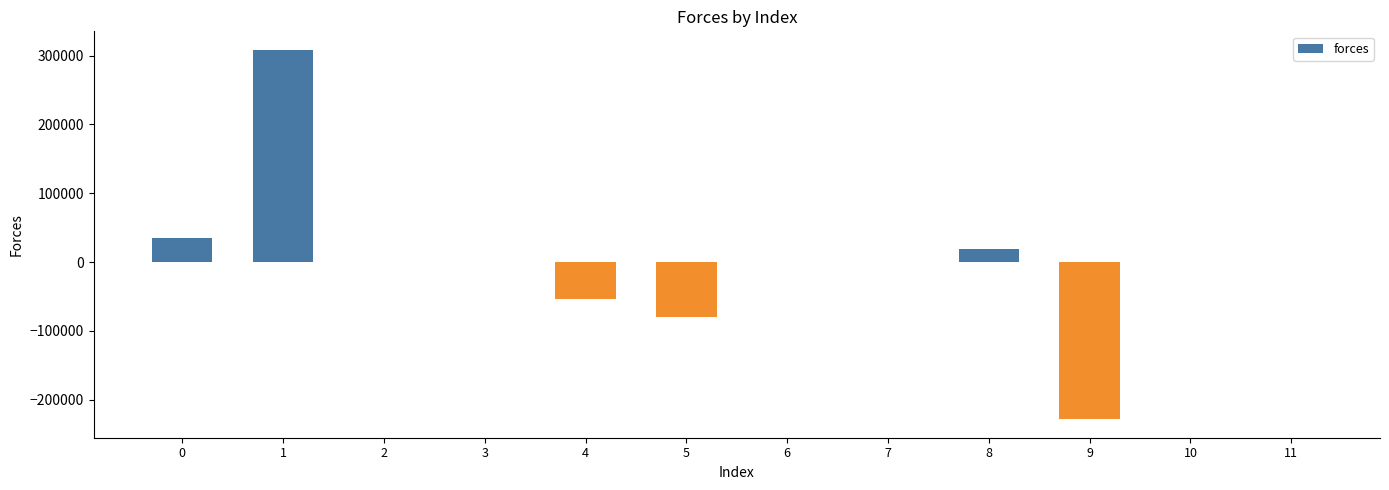

What is the greatest value displayed?

308375.0